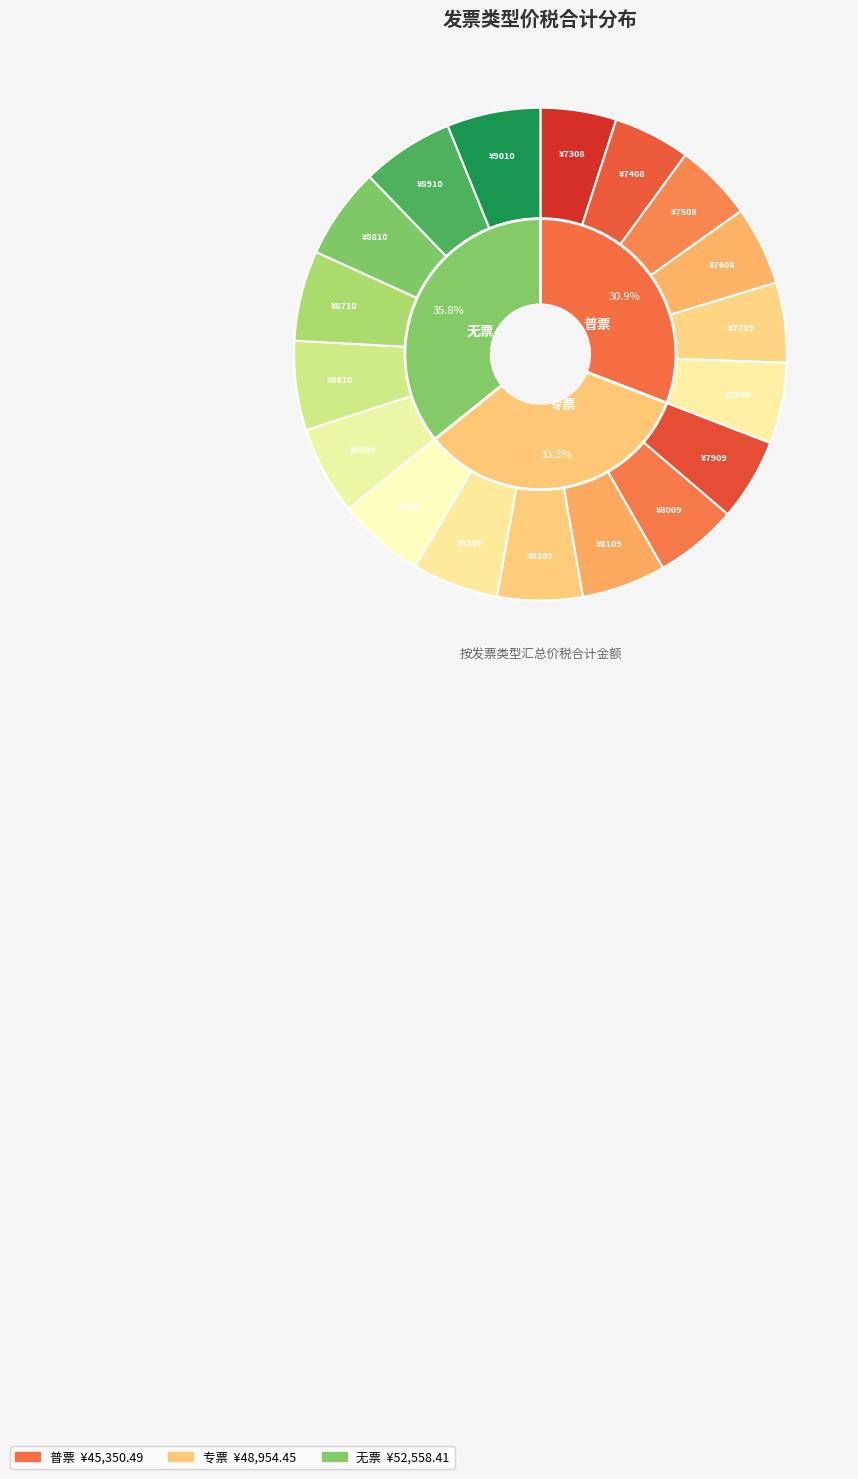

Is it true that 4 is 17% of the pie?

True